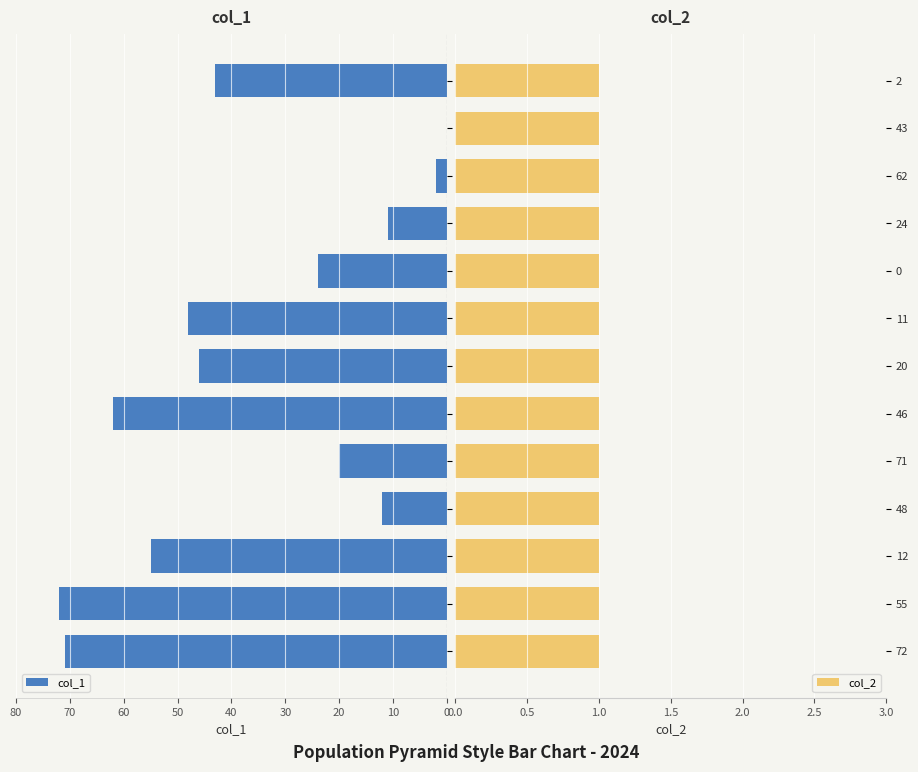

Count the number of data series in this chart.

2